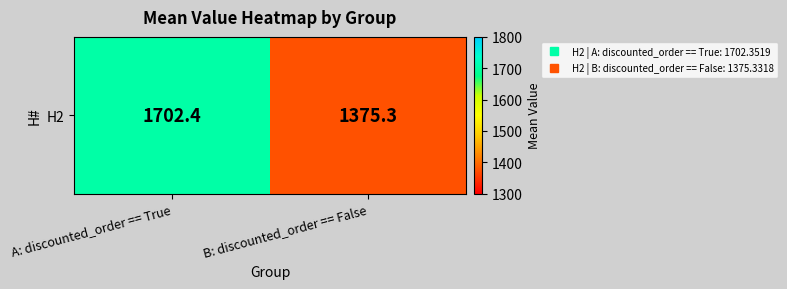

The value at B: discounted_order == False is 1865.3. True or false?

False